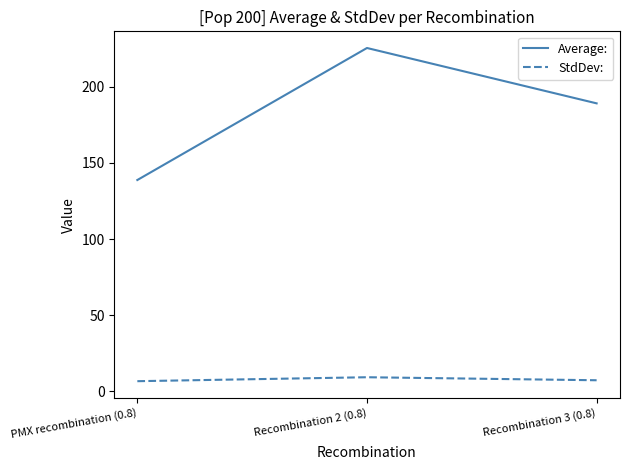

At Recombination 3 (0.8), list the series in order from smallest to largest.

StdDev:, Average: